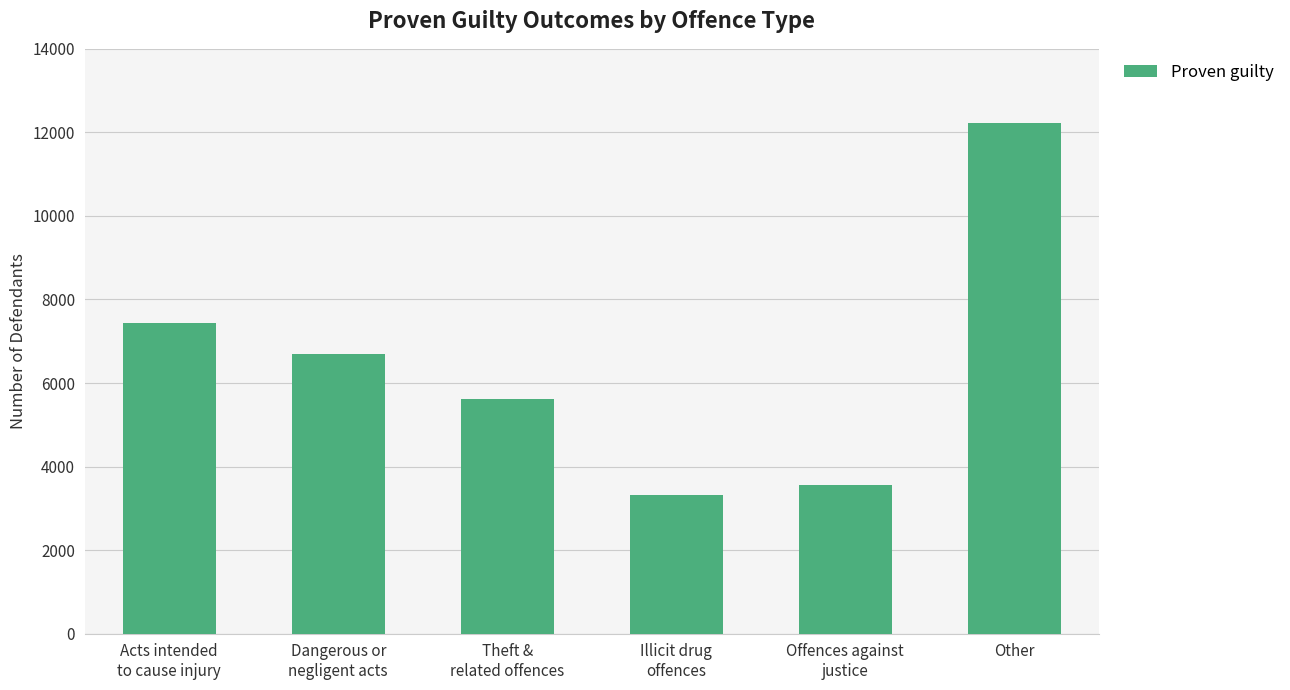

Reading right to left, list all the values displayed in this chart.

12220	3549	3328	5627	6697	7437